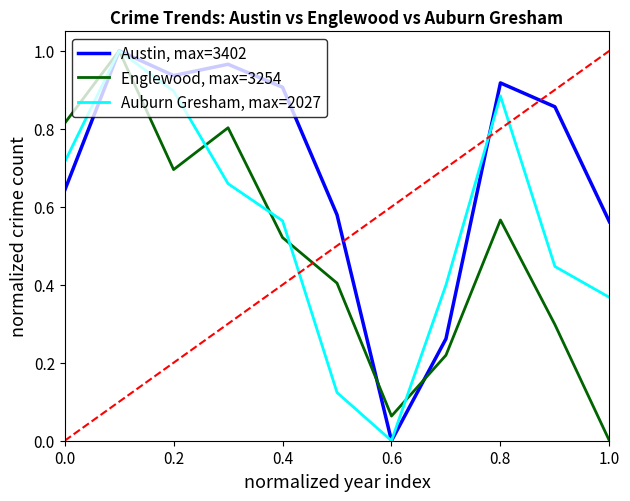

How many interior local peaks does the Austin, max=3402 series have?

3